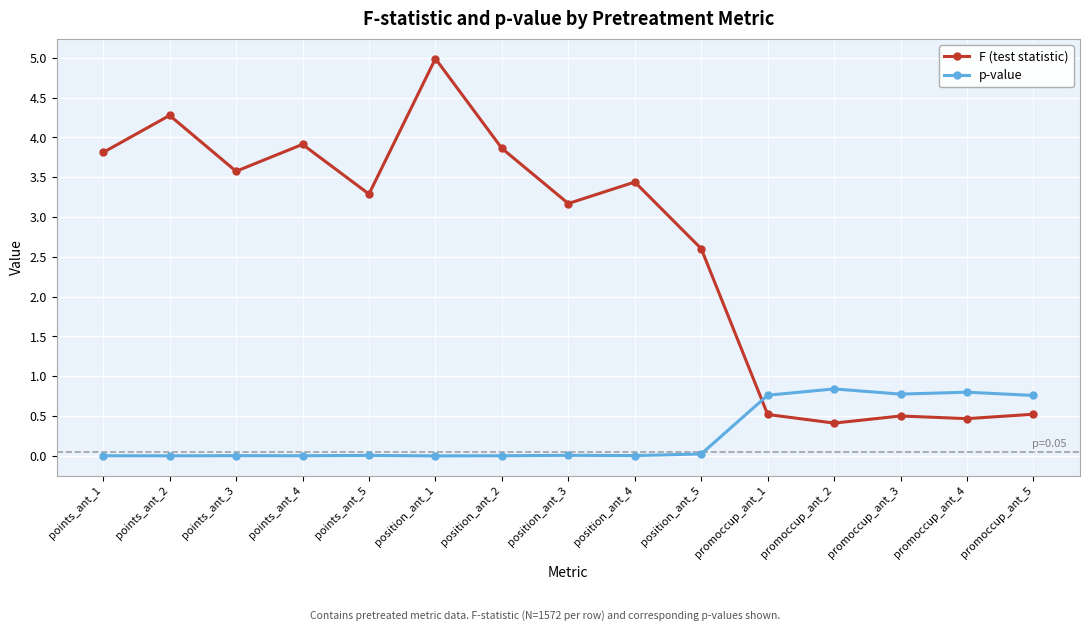

The value of p-value at promoccup_ant_2 is 1.4. True or false?

False